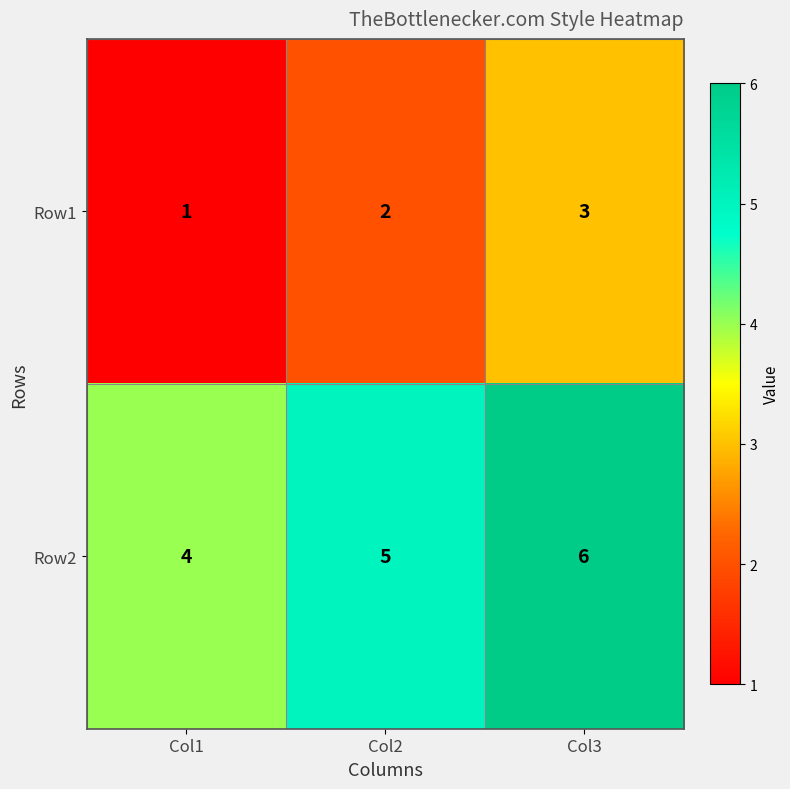

Reading left to right, what are all the values shown in this chart?

Row1: Col1=1	Col2=2	Col3=3
Row2: Col1=4	Col2=5	Col3=6